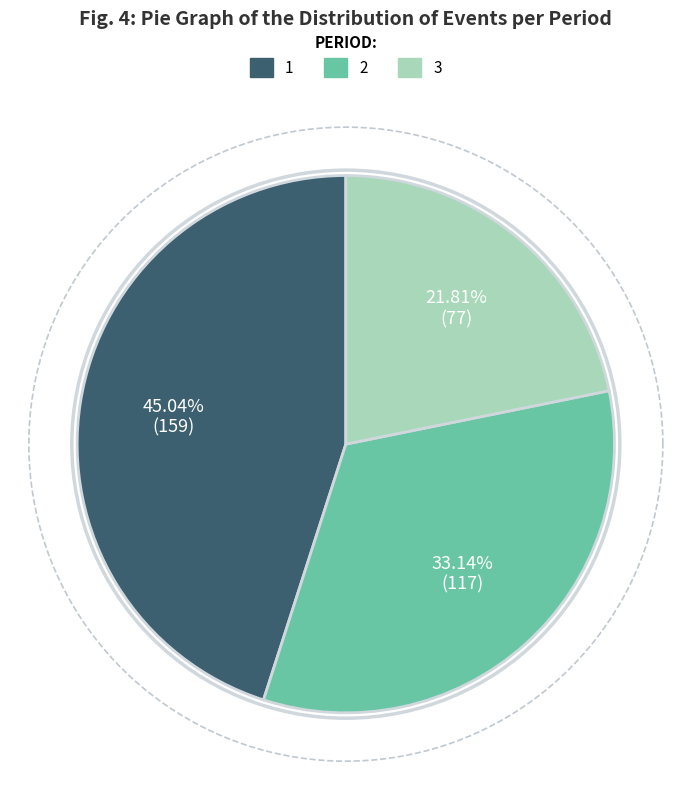

Does 2 represent more than half of the total?

No